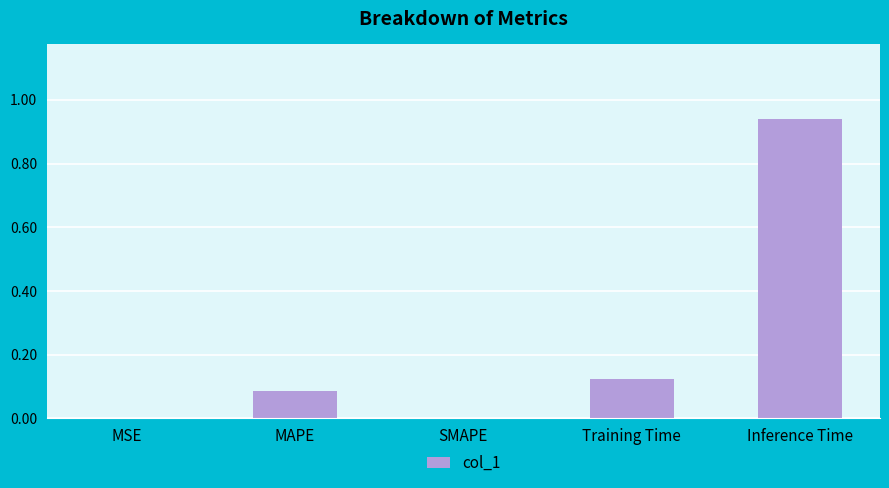

The chart shows a value of 1.6 at Inference Time. True or false?

False